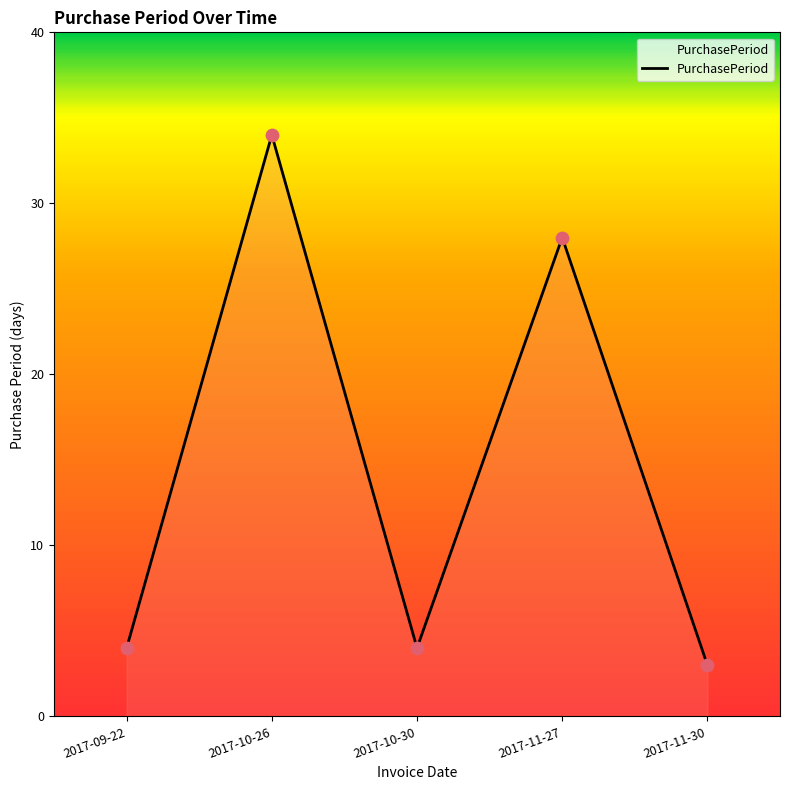

Between 2017-09-22 and 2017-10-26, which is larger?

2017-10-26